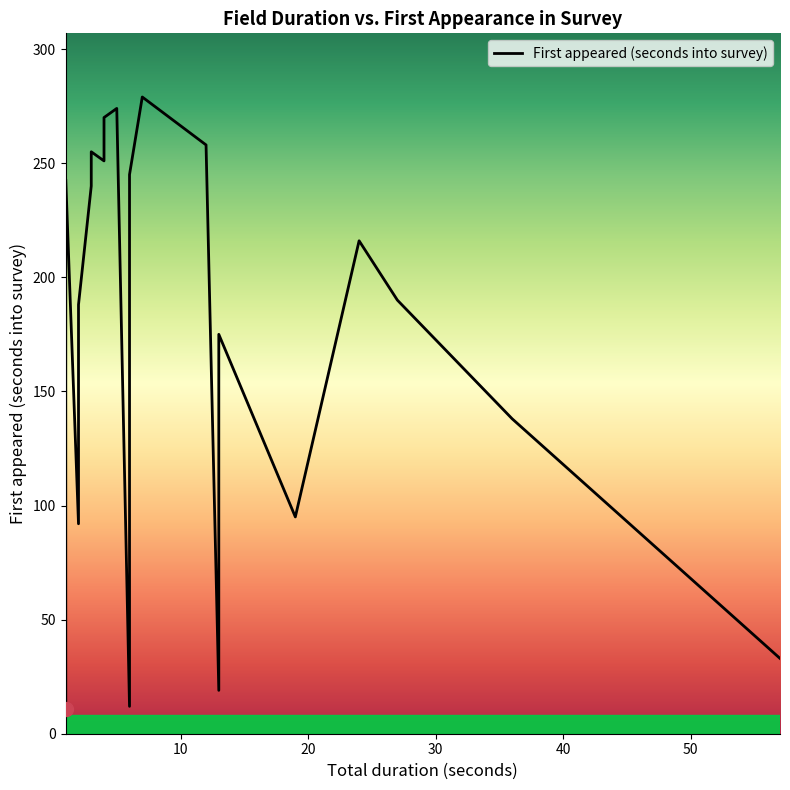

How many lines are shown in the chart?

1